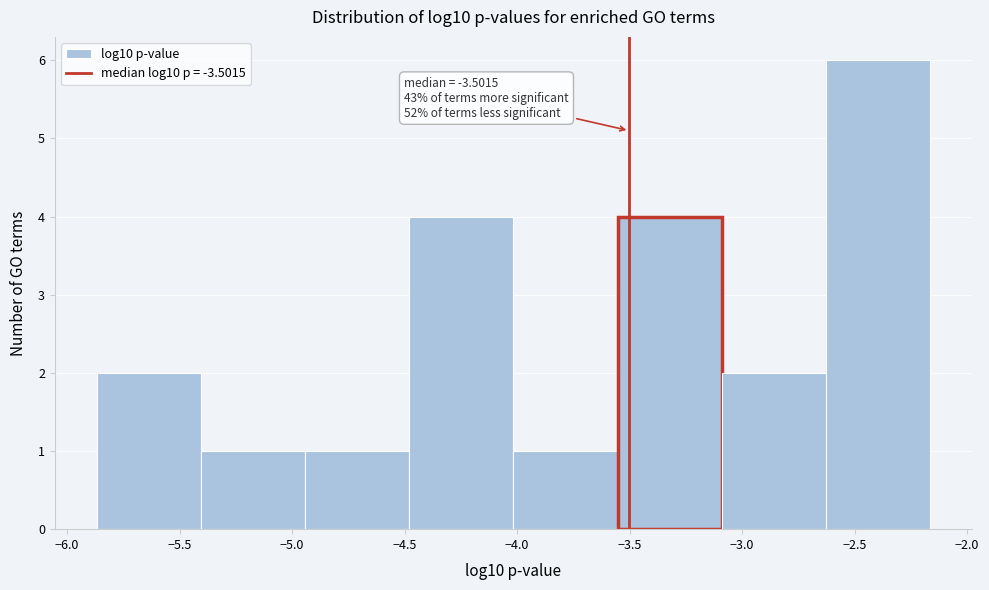

Over which range of the x-axis is the bar tallest?

-2.65 to -2.15